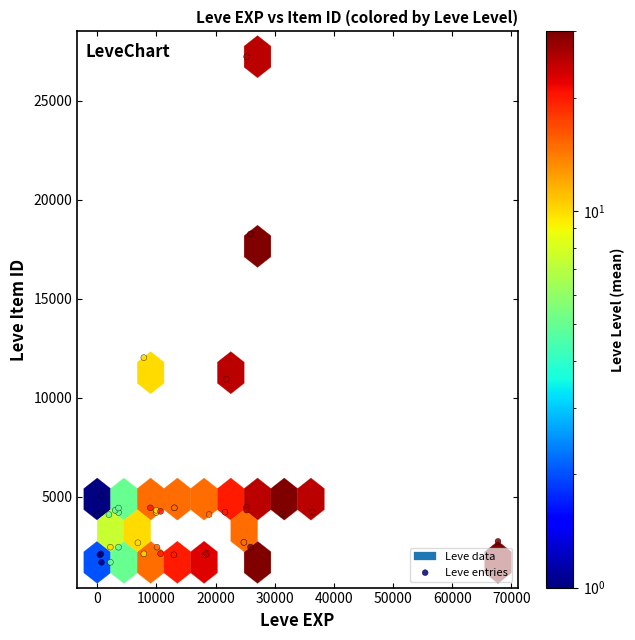

What Y value in the scatter plot is closest to 14448?

12018